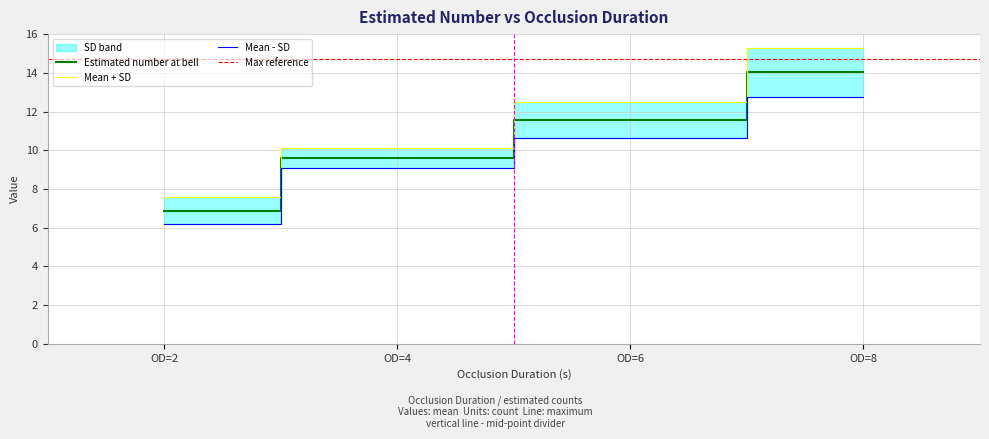

Rank the categories by Mean + SD value from highest to lowest.

OD=8, OD=6, OD=4, OD=2